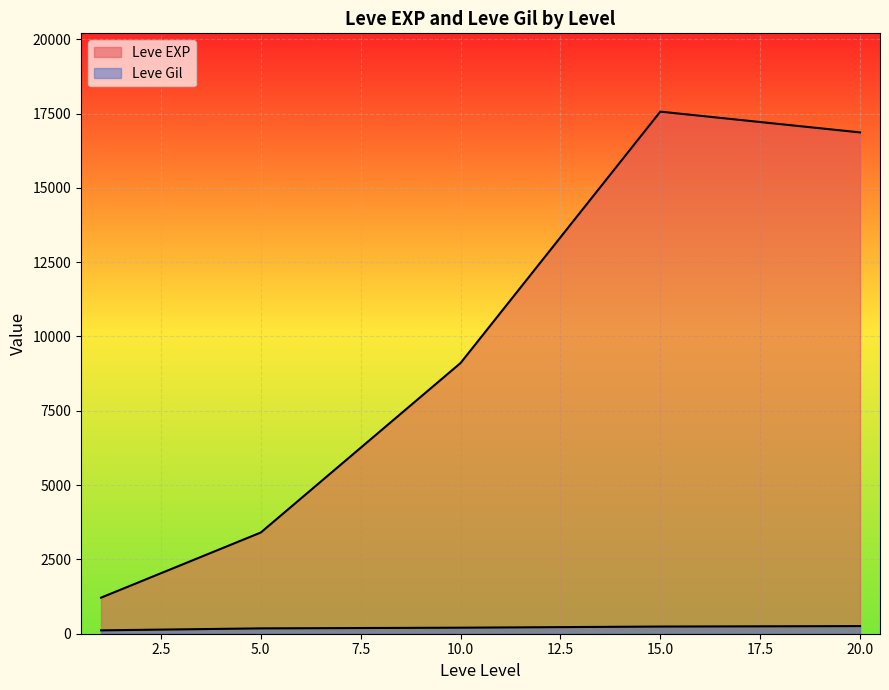

How many lines are shown in the chart?

2